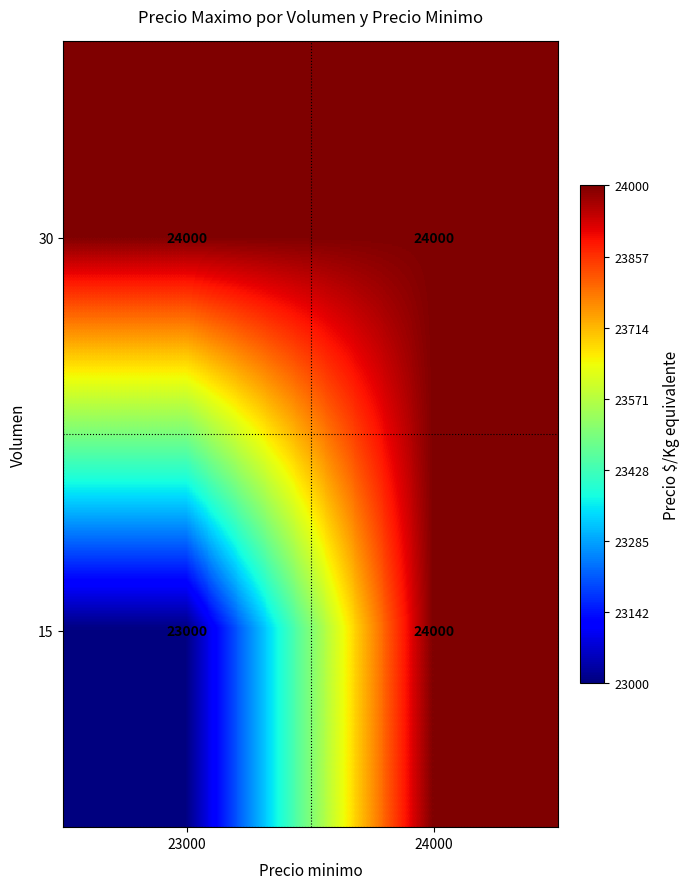

Reading left to right, what are all the values shown in this chart?

30: 24000	24000
15: 23000	24000